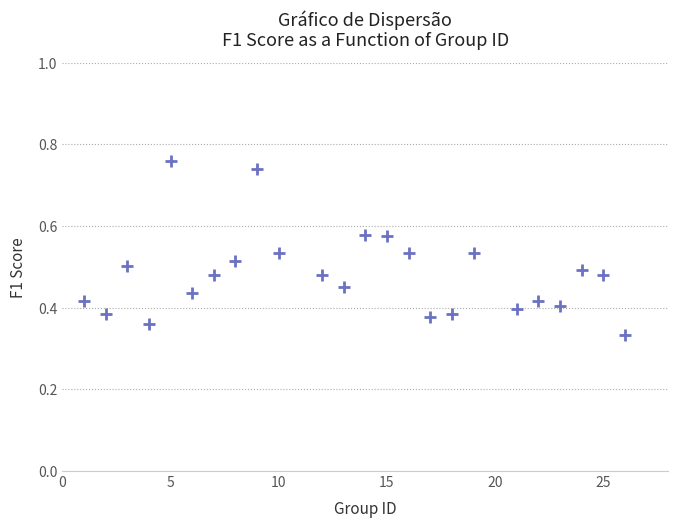

What is the range of X values (max minus min)?

25.0